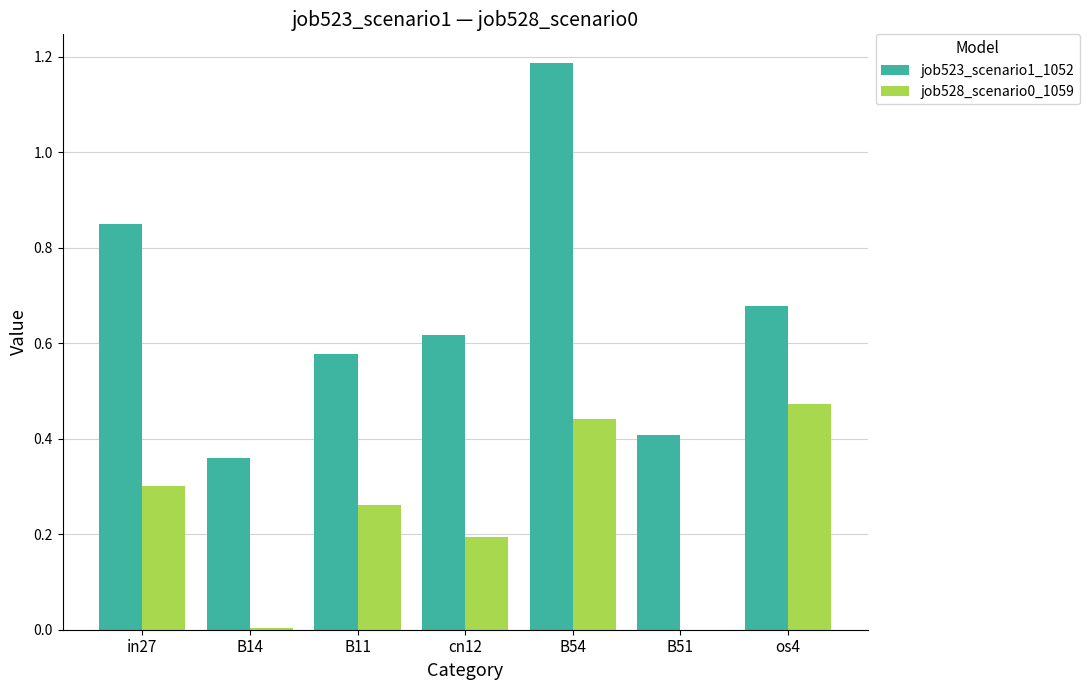

The value of job528_scenario0_1059 at in27 is 0.3. True or false?

True